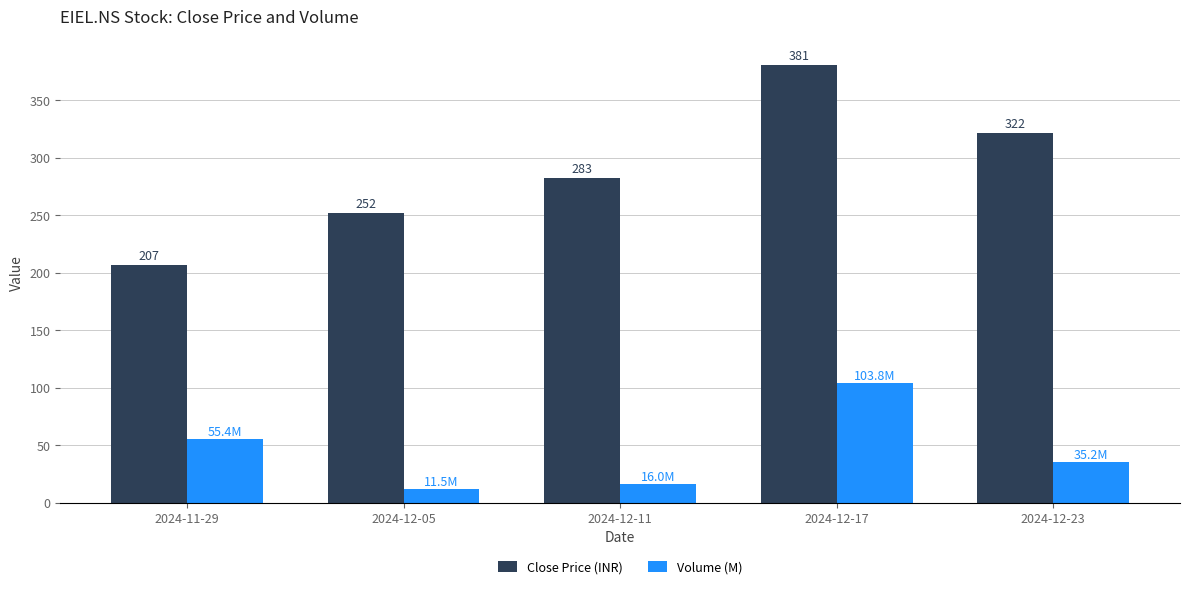

How many values in the Close Price (INR) series exceed 282?

3